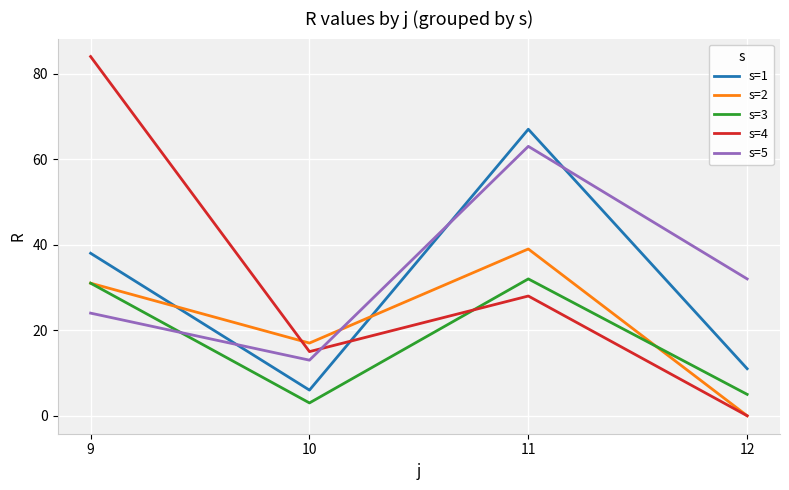

At 10, list the series in order from largest to smallest.

s=2, s=4, s=5, s=1, s=3